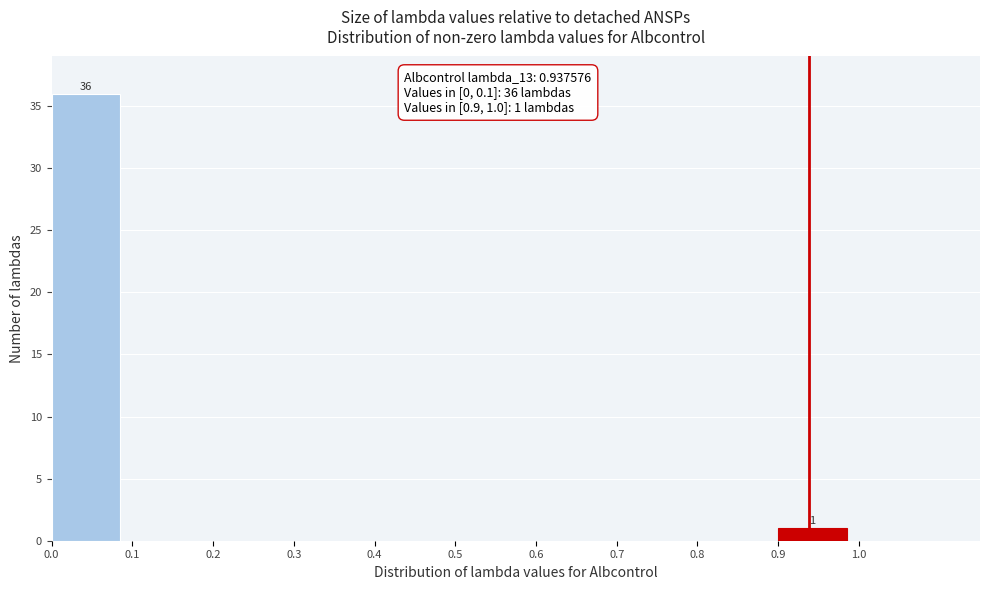

Over which range of the x-axis is the bar tallest?

0.0 to 0.1